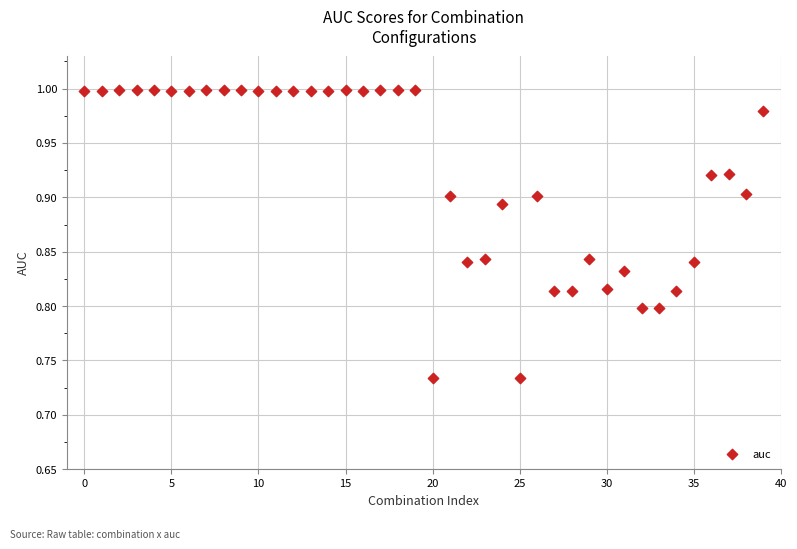

What is the range of Y values (max minus min)?

0.3